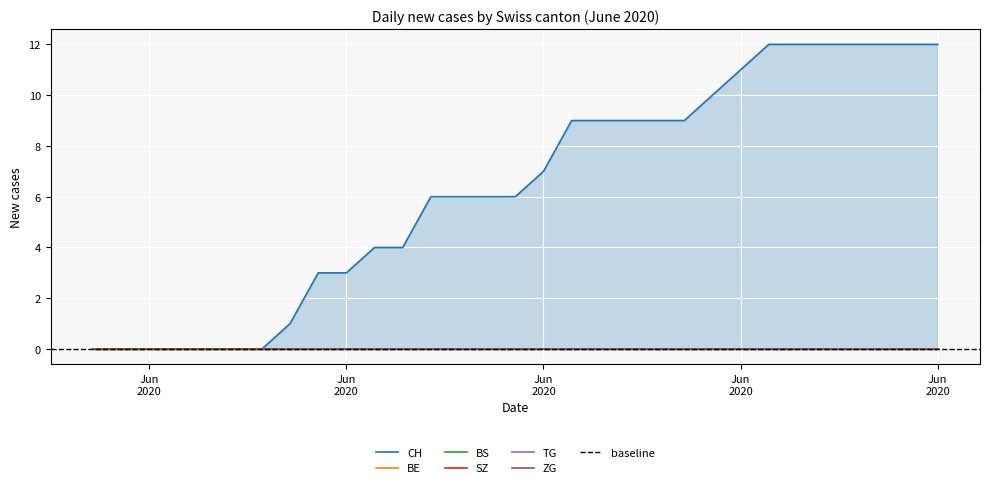

Is it true that CH equals 12 at 2020-06-28?

True